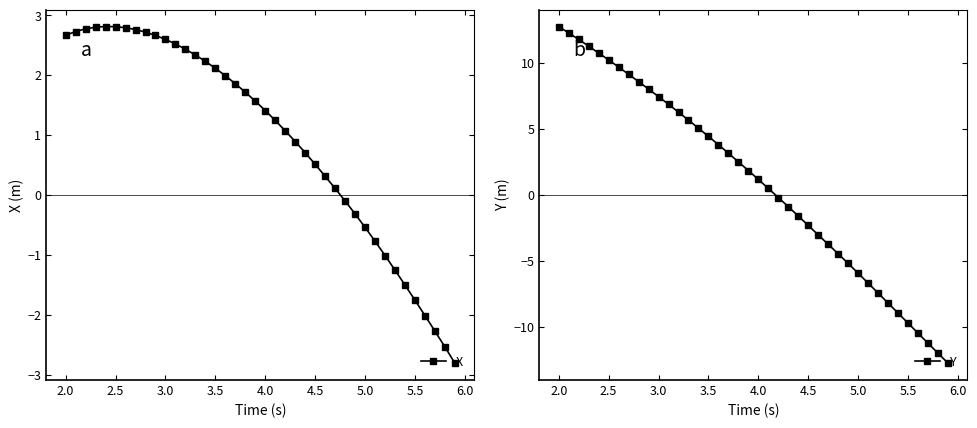

Does the chart display data point markers on the line(s)?

Yes